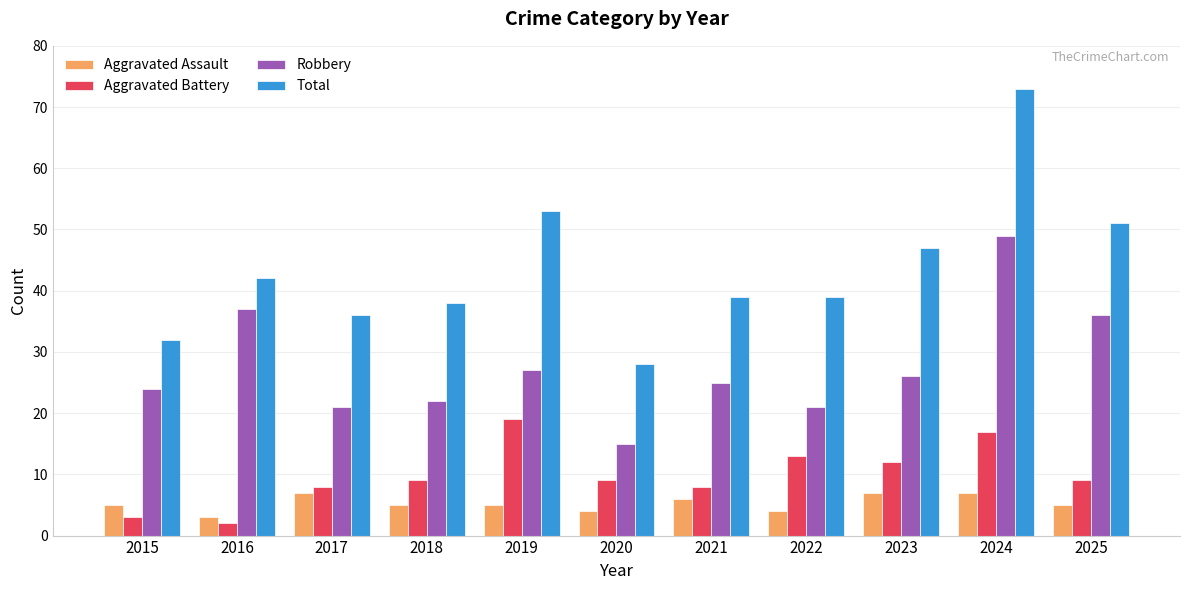

What is the lowest value of the Total series?

28